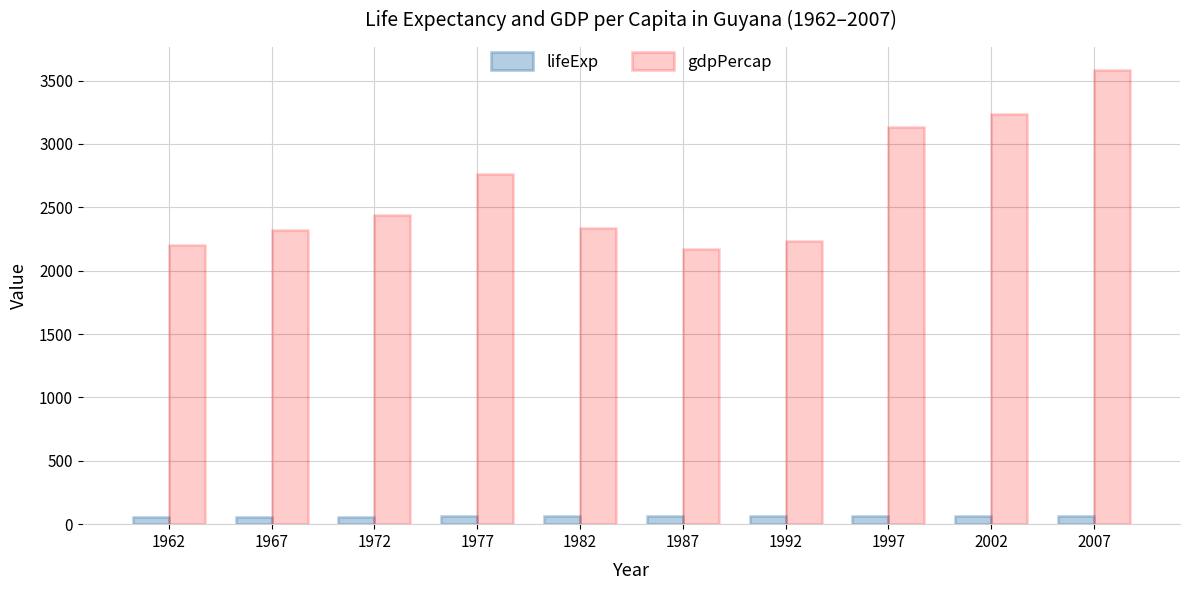

How many groups of bars are there?

10